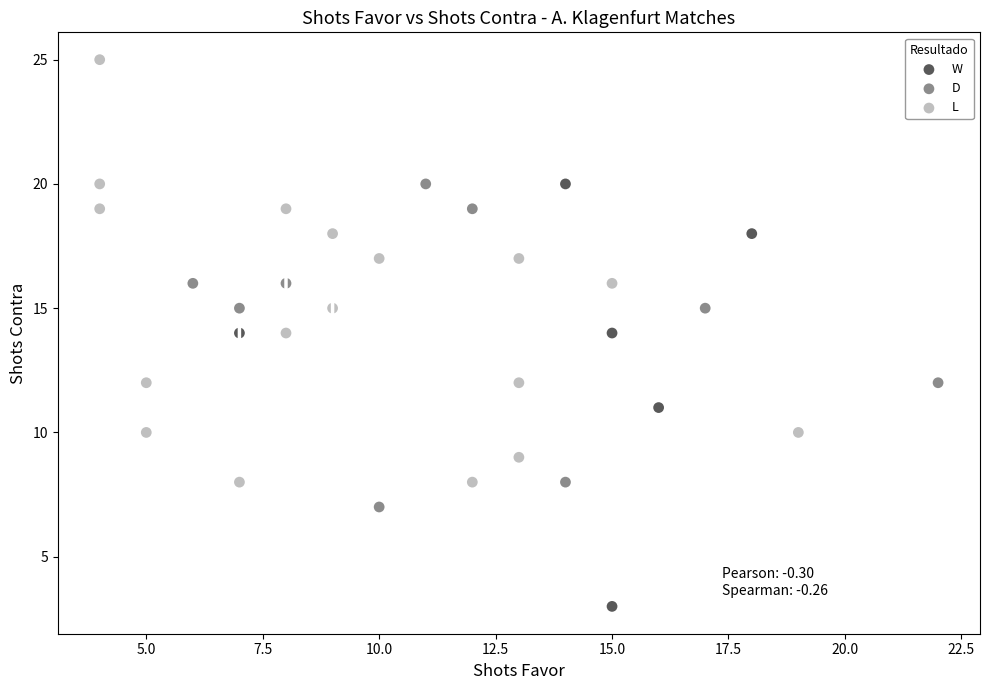

Which series contains the highest Y value?

L